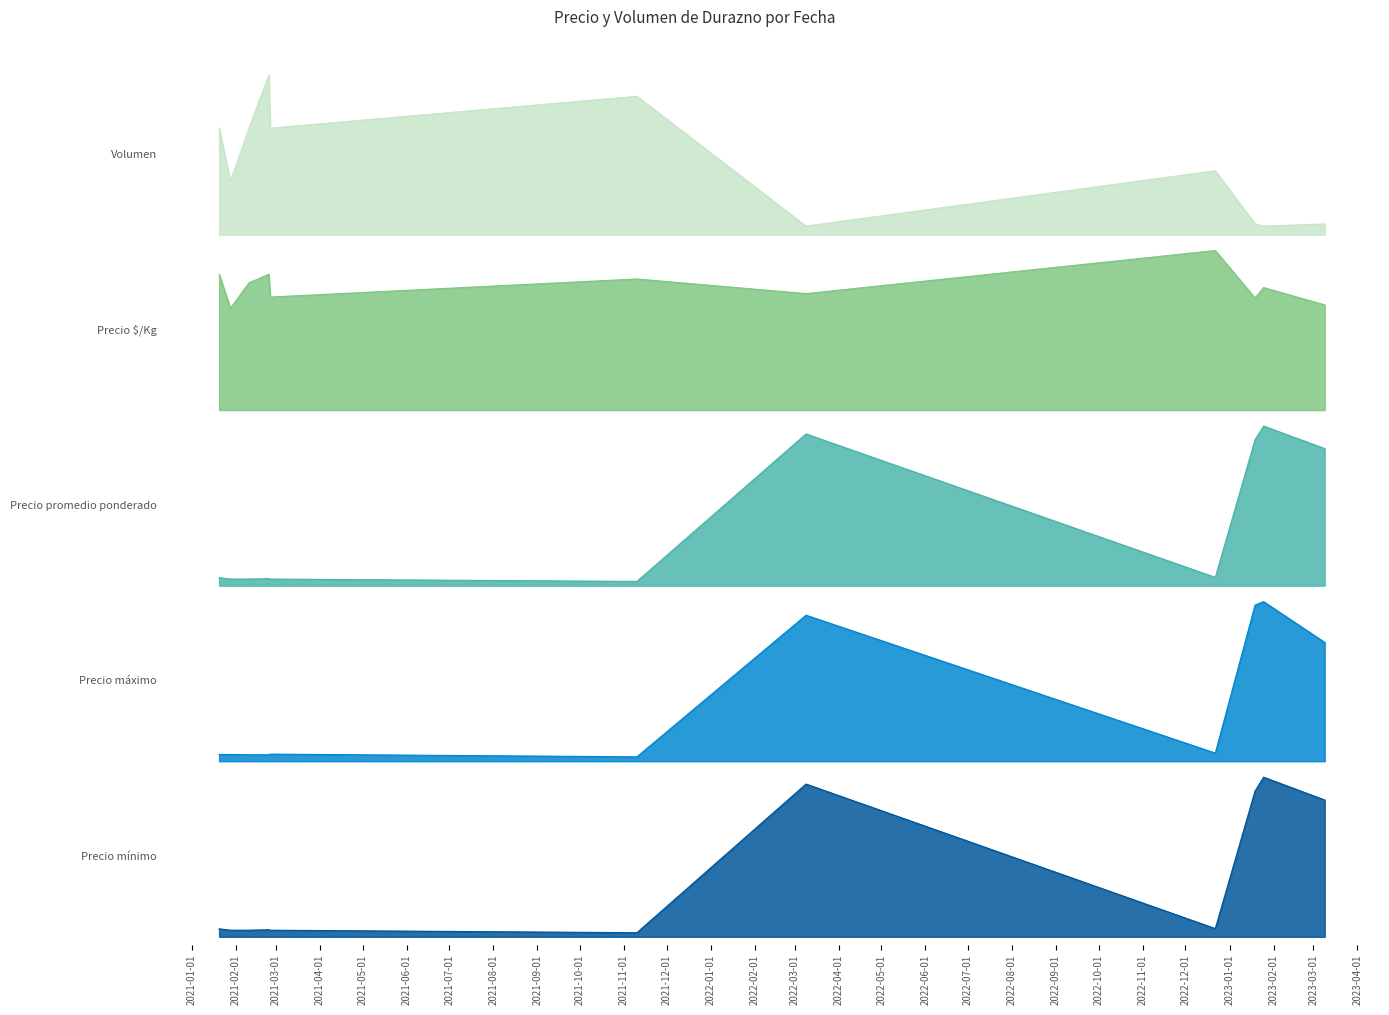

What is the value of the Volumen point at the 3rd from the left?

200